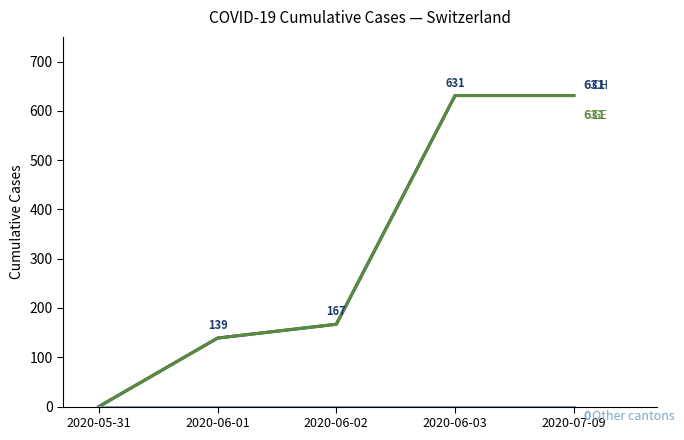

Reading left to right, extract all data points from this chart.

CH: 2020-05-31=0	2020-06-01=139	2020-06-02=167	2020-06-03=631	2020-07-09=631
GE: 2020-05-31=0	2020-06-01=139	2020-06-02=167	2020-06-03=631	2020-07-09=631
Other cantons: 2020-05-31=0	2020-06-01=0	2020-06-02=0	2020-06-03=0	2020-07-09=0